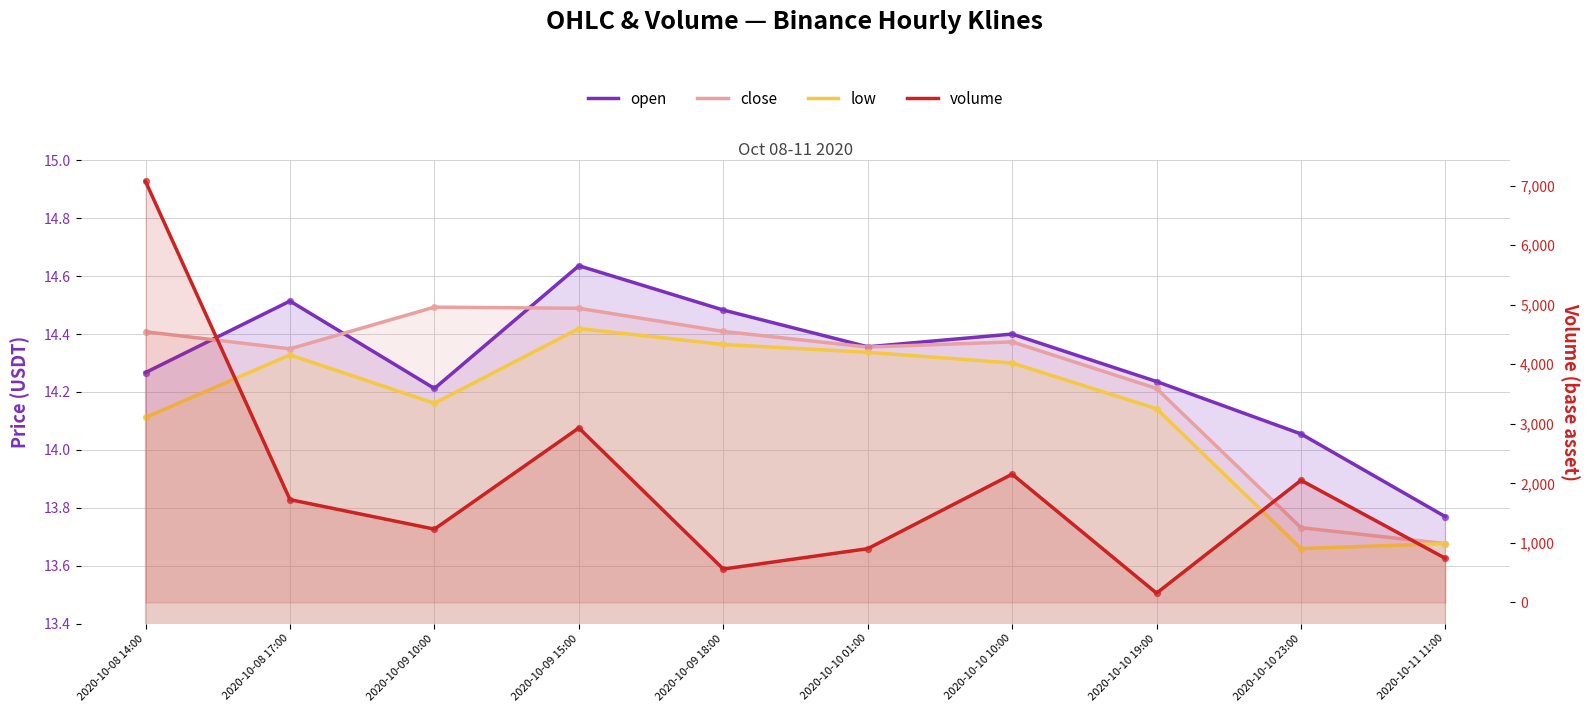

What is the total value across all series at 2020-10-11 11:00?

781.4